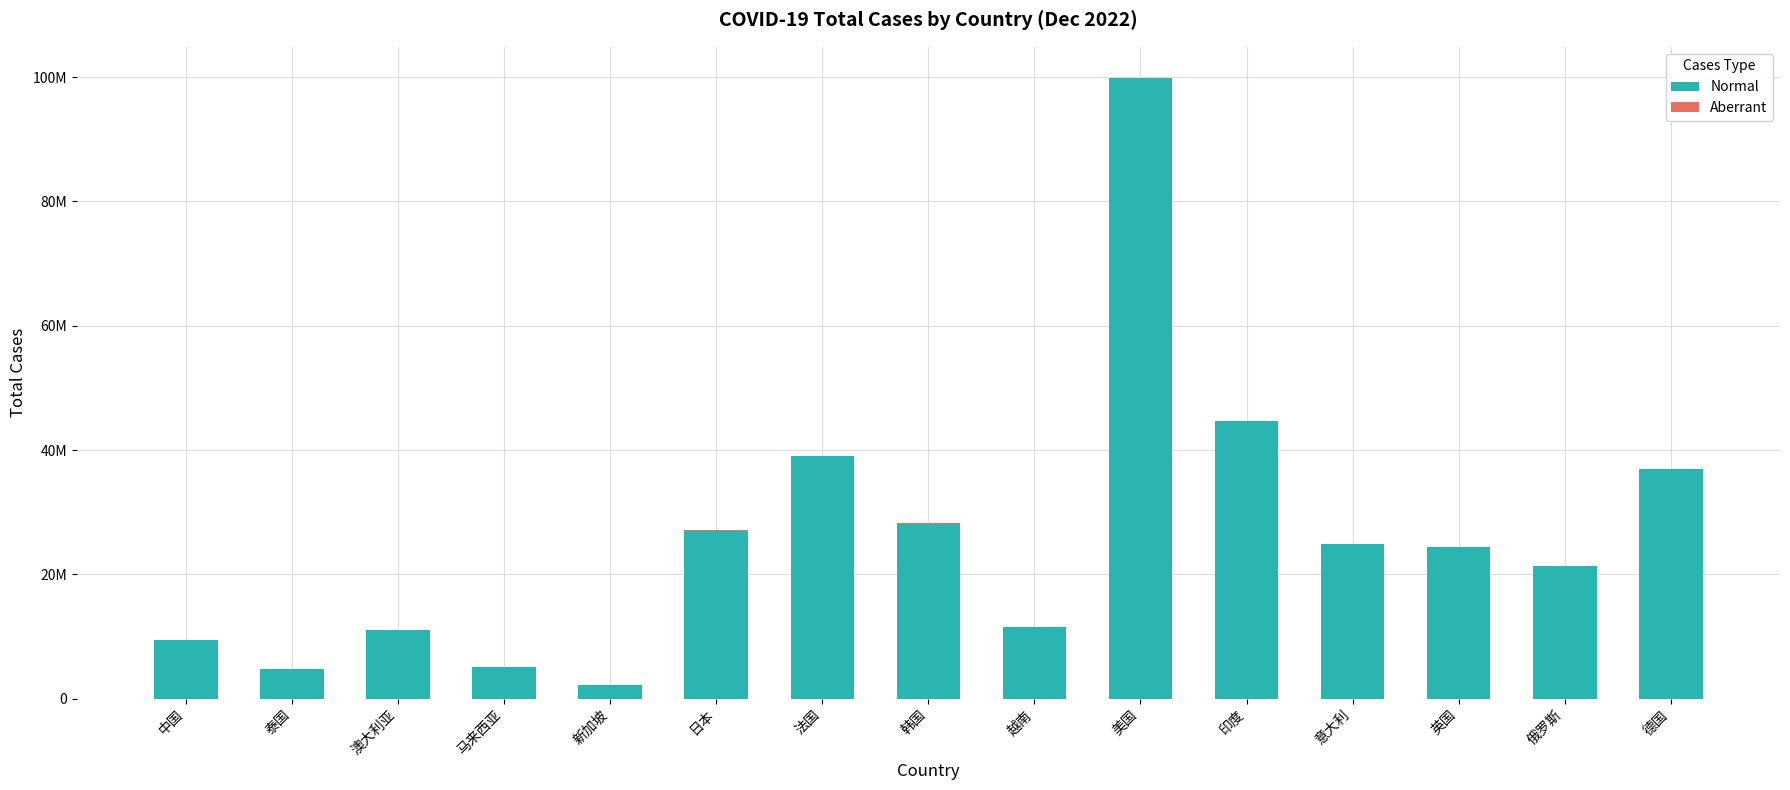

What is the value of the Normal bar at the 1st from the left?

9427036